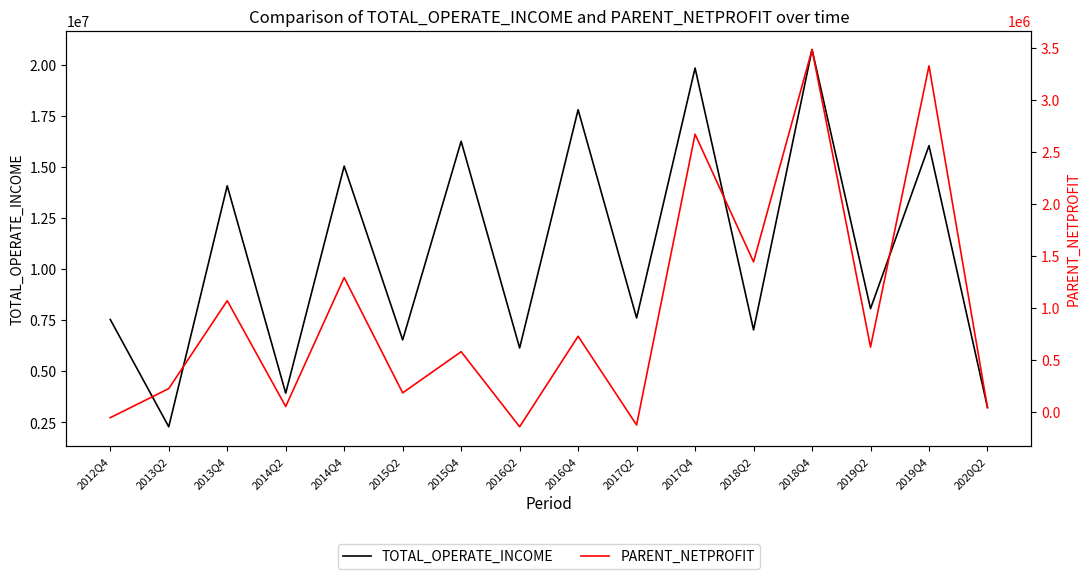

How many interior local valleys does the PARENT_NETPROFIT series have?

6